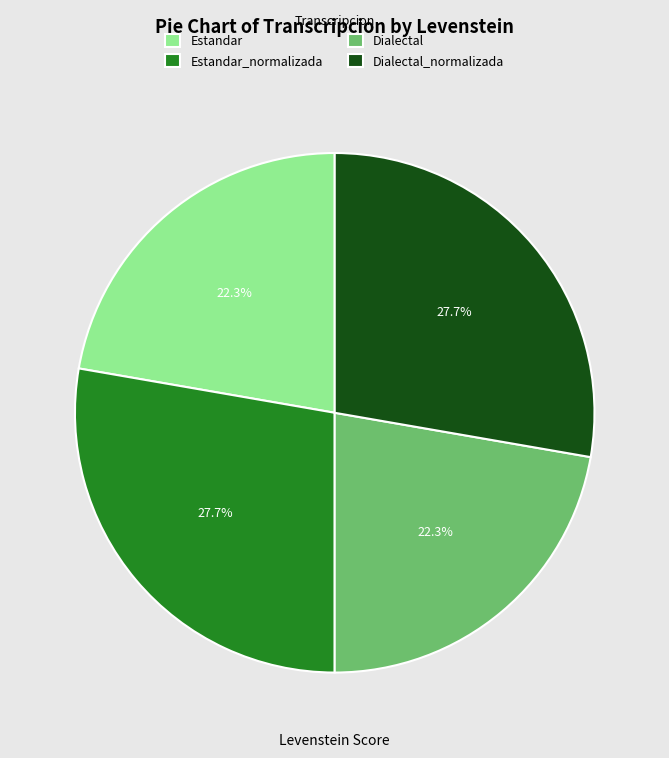

To the nearest percent, what is the combined percentage of Estandar and Dialectal?

45%